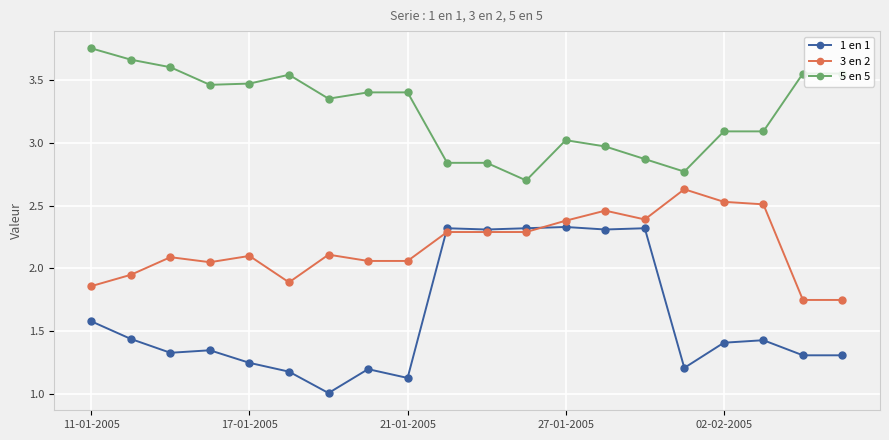

What is the smallest value displayed?

1.0